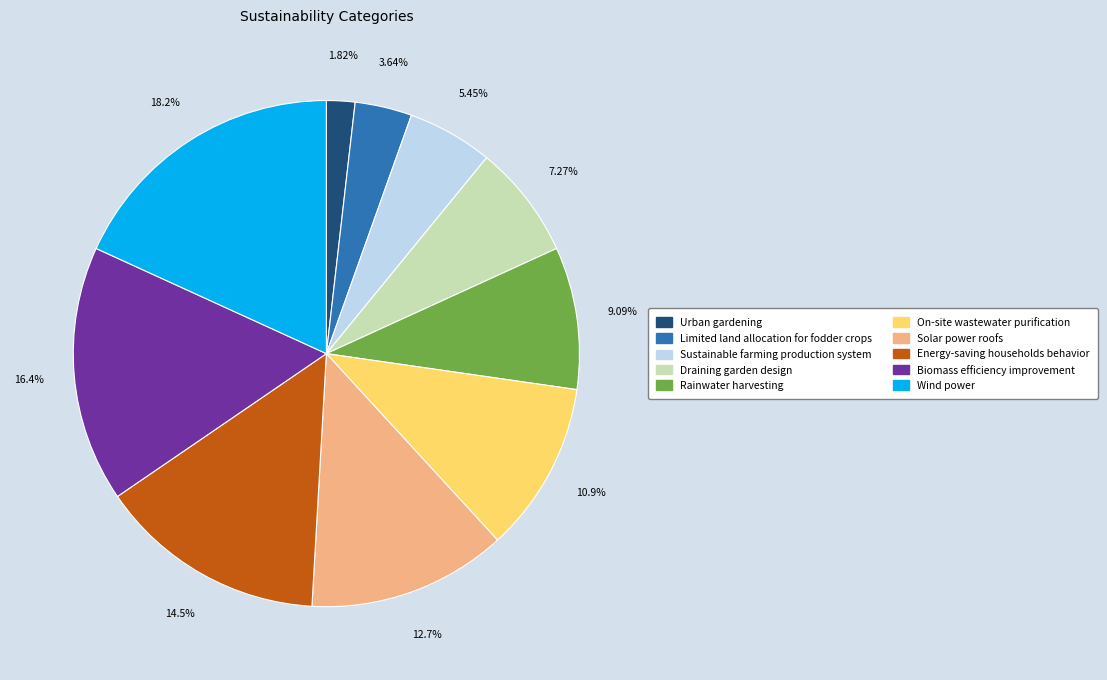

Is there a majority slice in this chart?

No